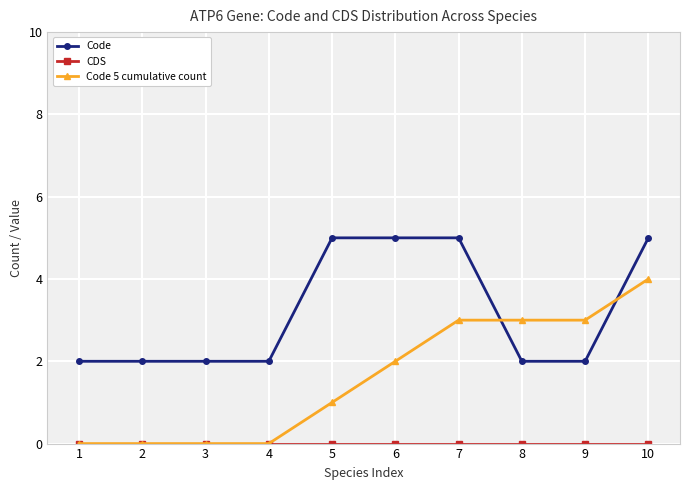

The Code series shows 1 at 3. True or false?

False